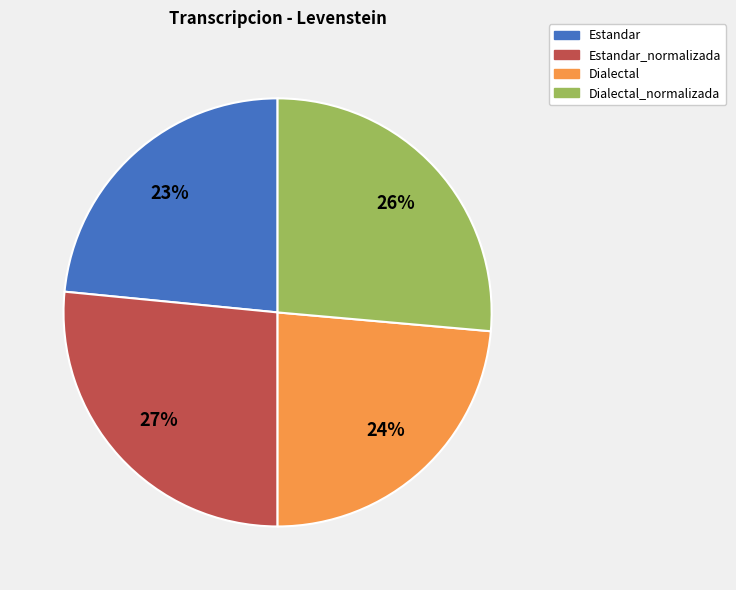

Is there any slice that represents more than half of the pie?

No